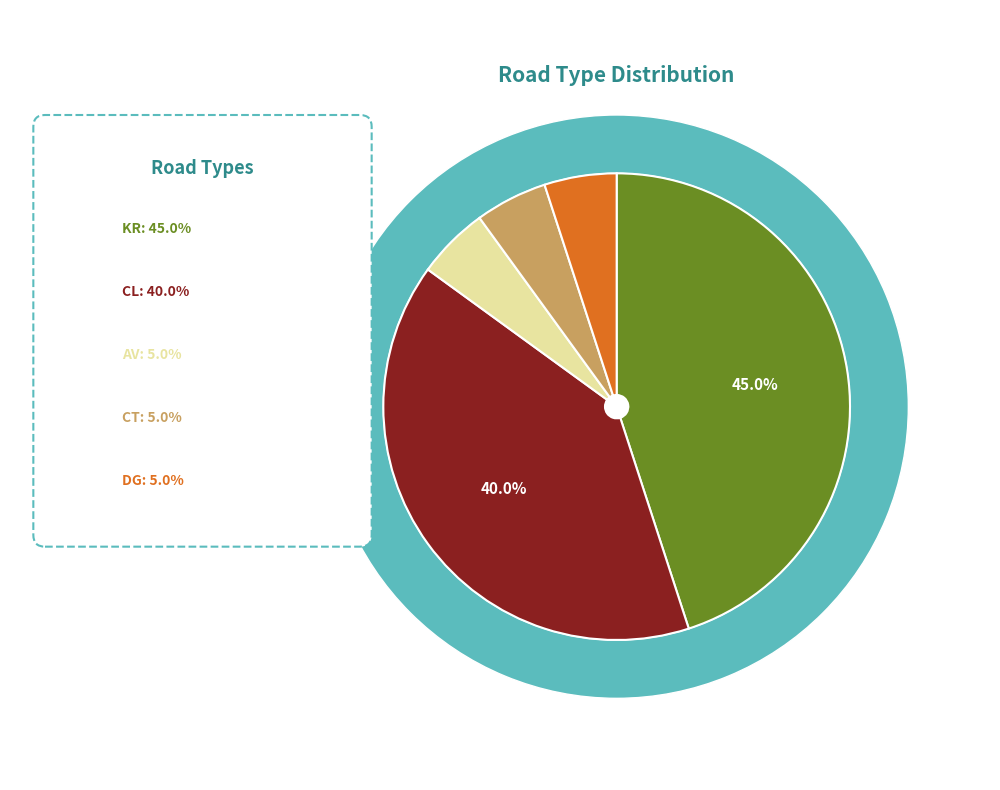

The CL slice represents 29% of the pie. True or false?

False